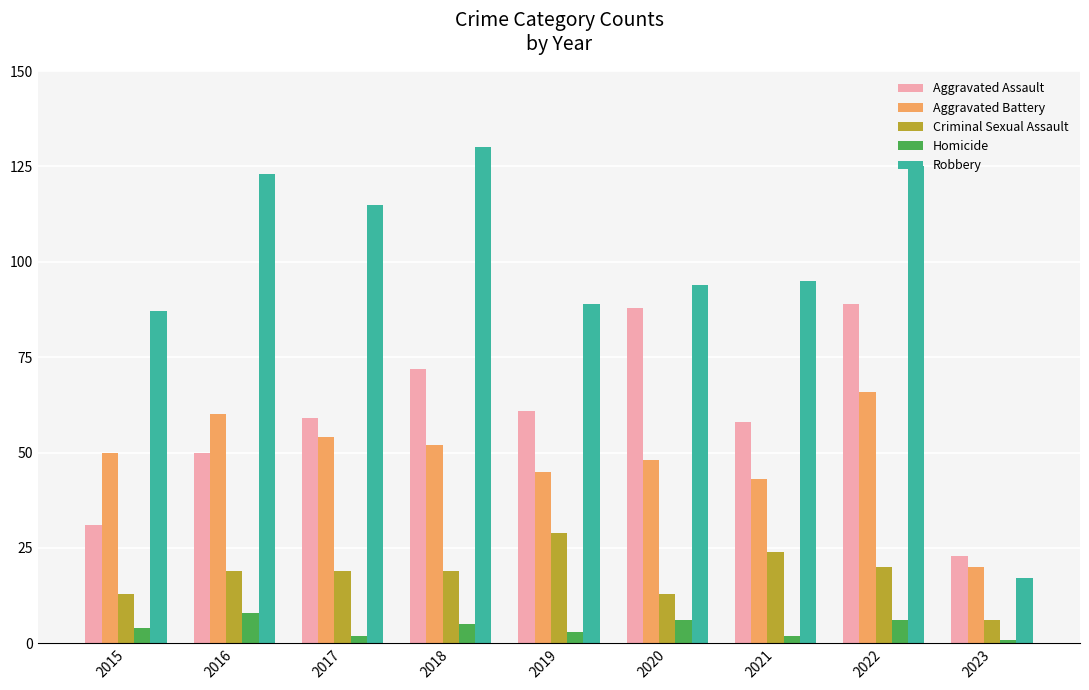

Is the value of Aggravated Assault at 2023 greater than the value of Aggravated Battery at 2022?

No